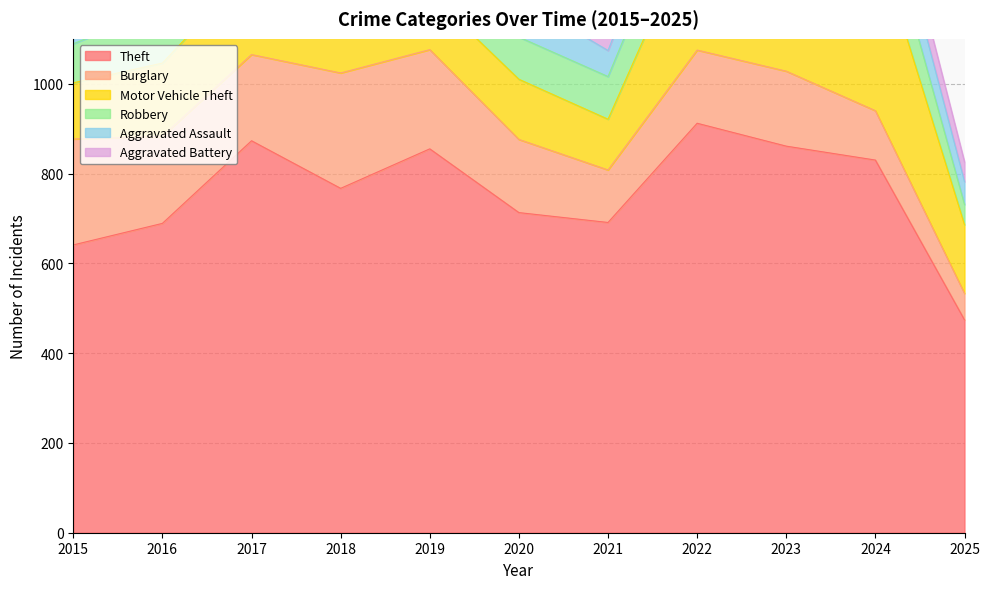

List the labels in order of Burglary value, largest first.

2018, 2015, 2019, 2016, 2017, 2023, 2020, 2022, 2021, 2024, 2025